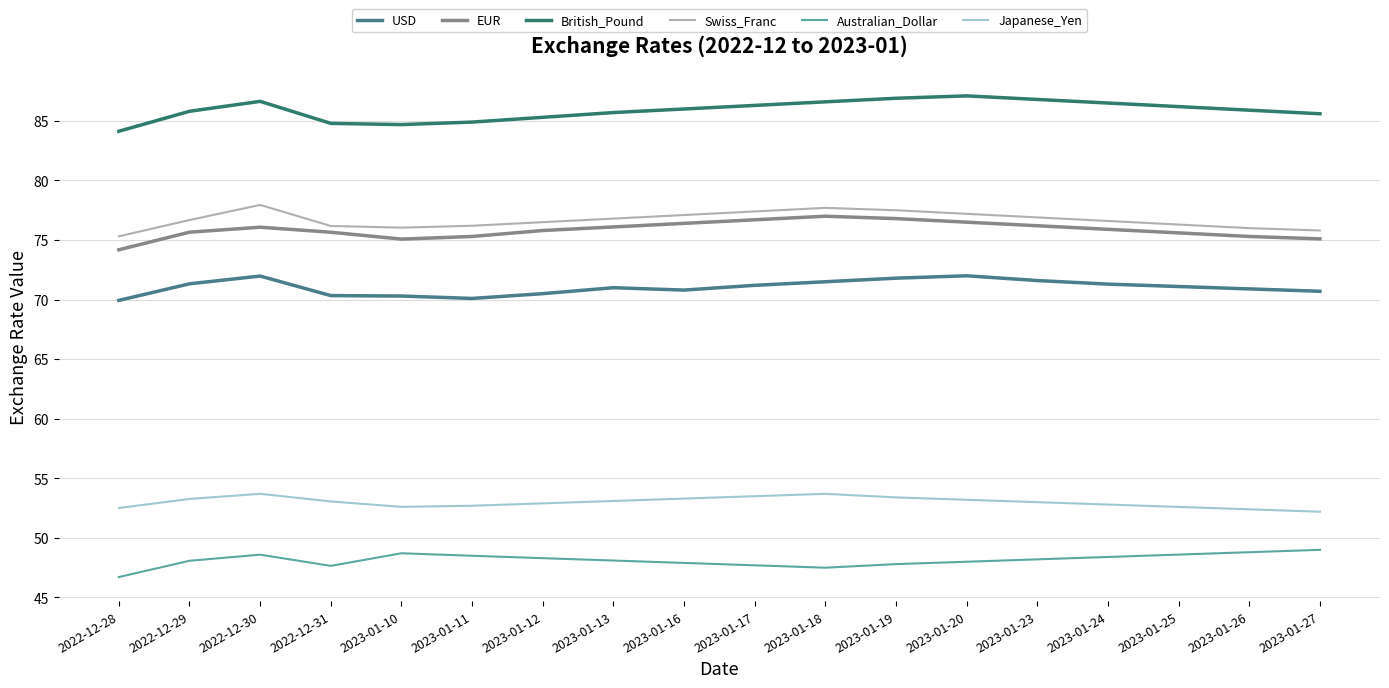

What position from the left is 2023-01-25?

16